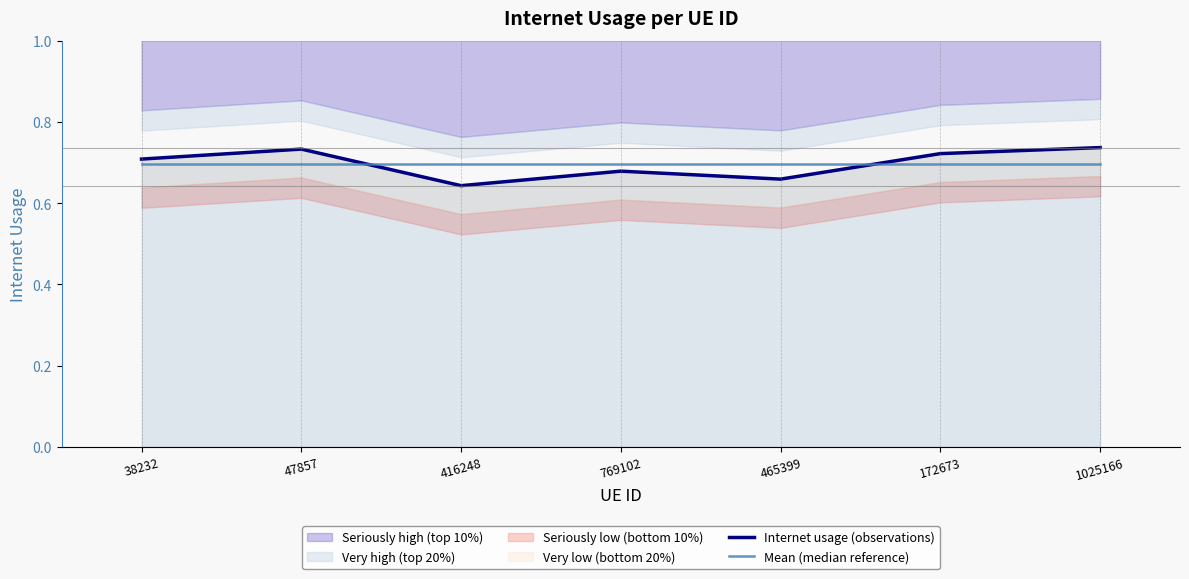

What is the value of the Mean (median reference) point at the 7th from the left?

0.7